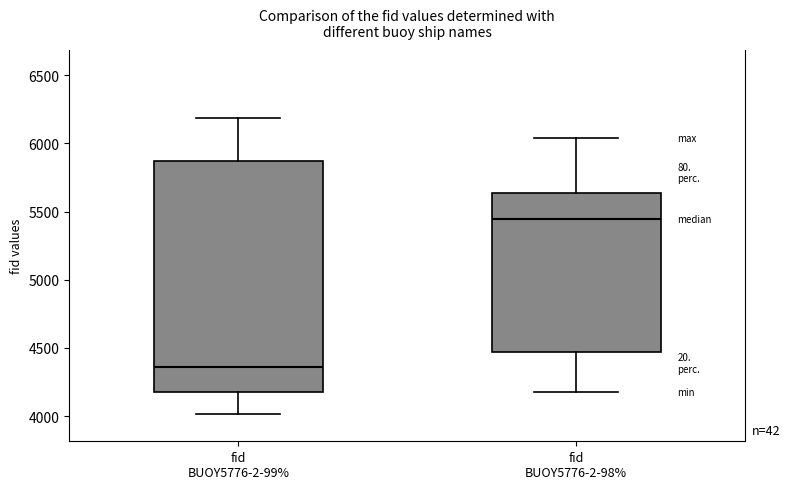

Reading left to right, read every box against the y-axis: the position of its median line, the range the box covers, and the ends of its whiskers. The values are not printed on the chart, so give them approximately, as read against the axis.

fid BUOY5776-2-99%: median 4350, box 4200 to 5850, whiskers 4000 to 6200
fid BUOY5776-2-98%: median 5450, box 4450 to 5650, whiskers 4200 to 6050